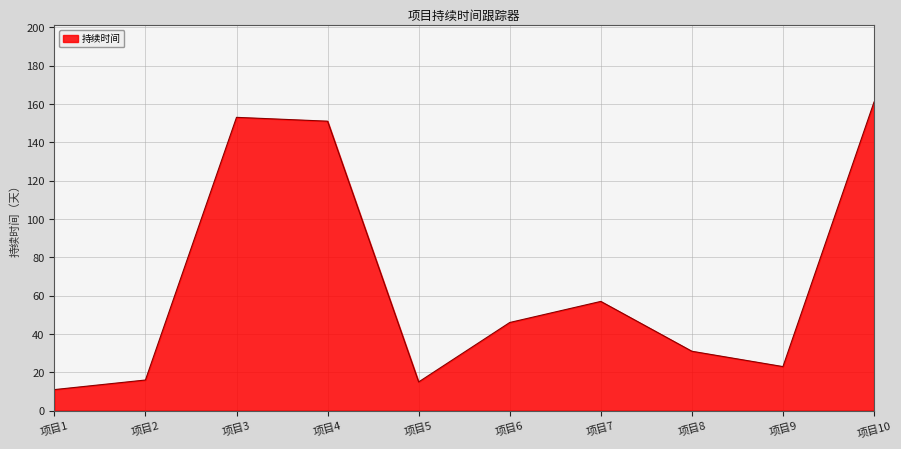

What is the average value?

66